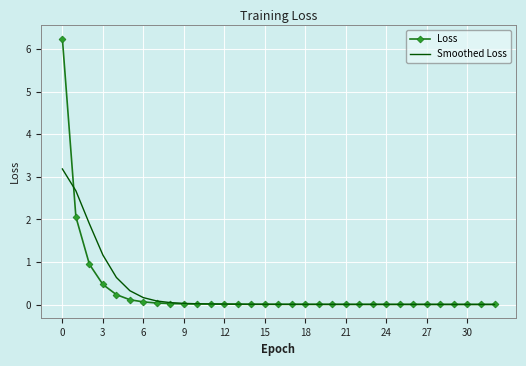

What are all the series names shown in the legend?

Loss, Smoothed Loss